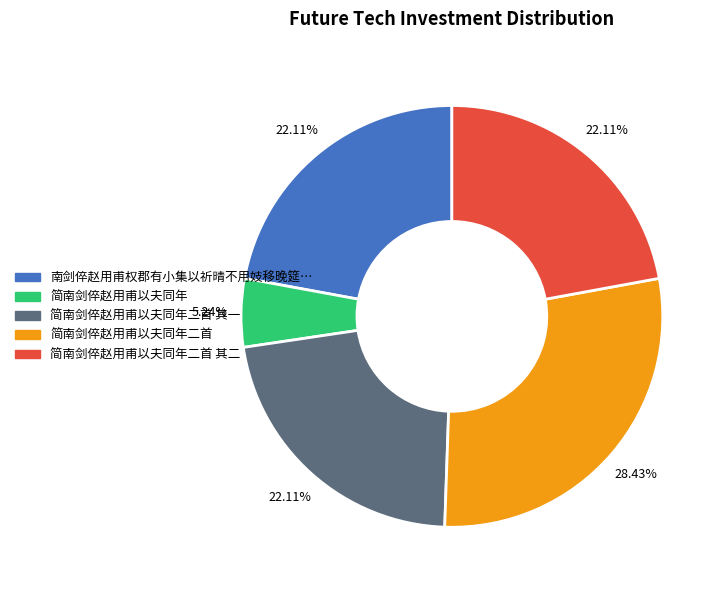

Is there any slice that represents more than half of the pie?

No